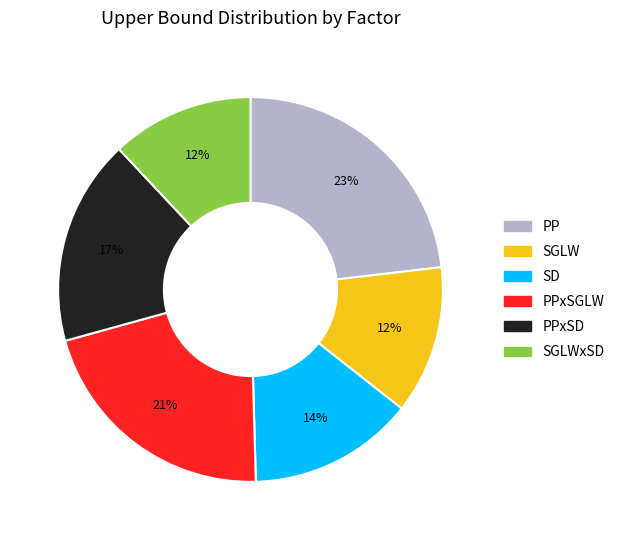

Which category has the biggest portion of the pie?

PP